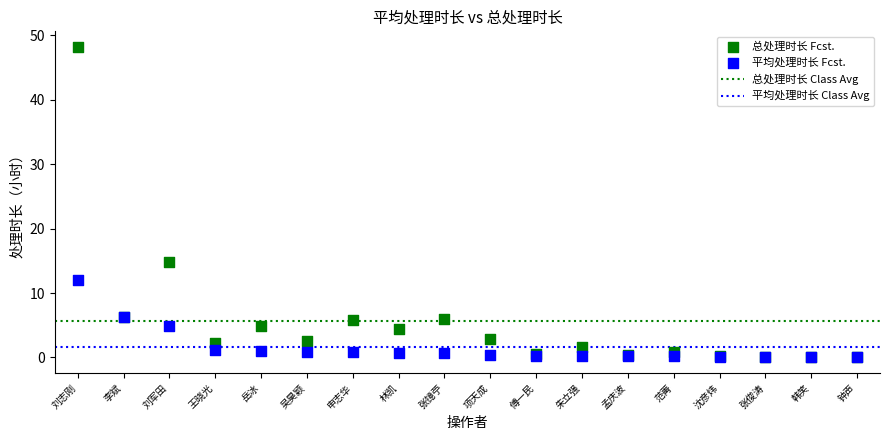

Which series has the widest spread of Y values?

总处理时长 Fcst.